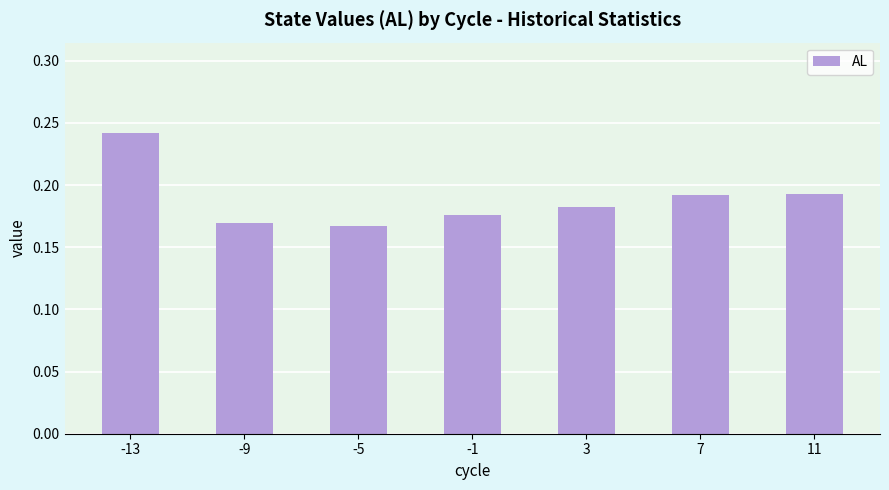

At which category does the chart reach its peak across all series?

-13